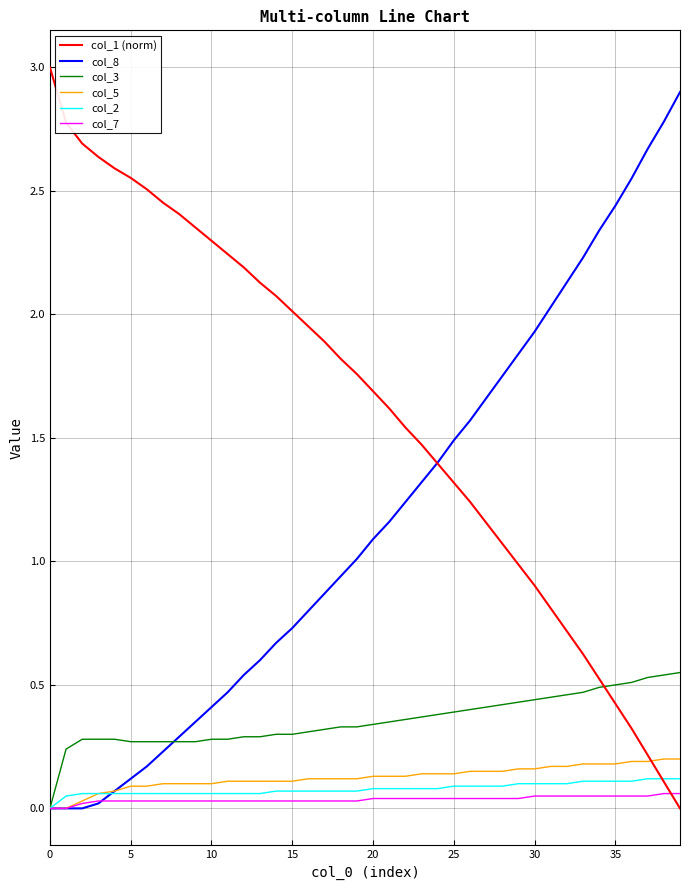

What is the maximum value shown in the chart?

3.0